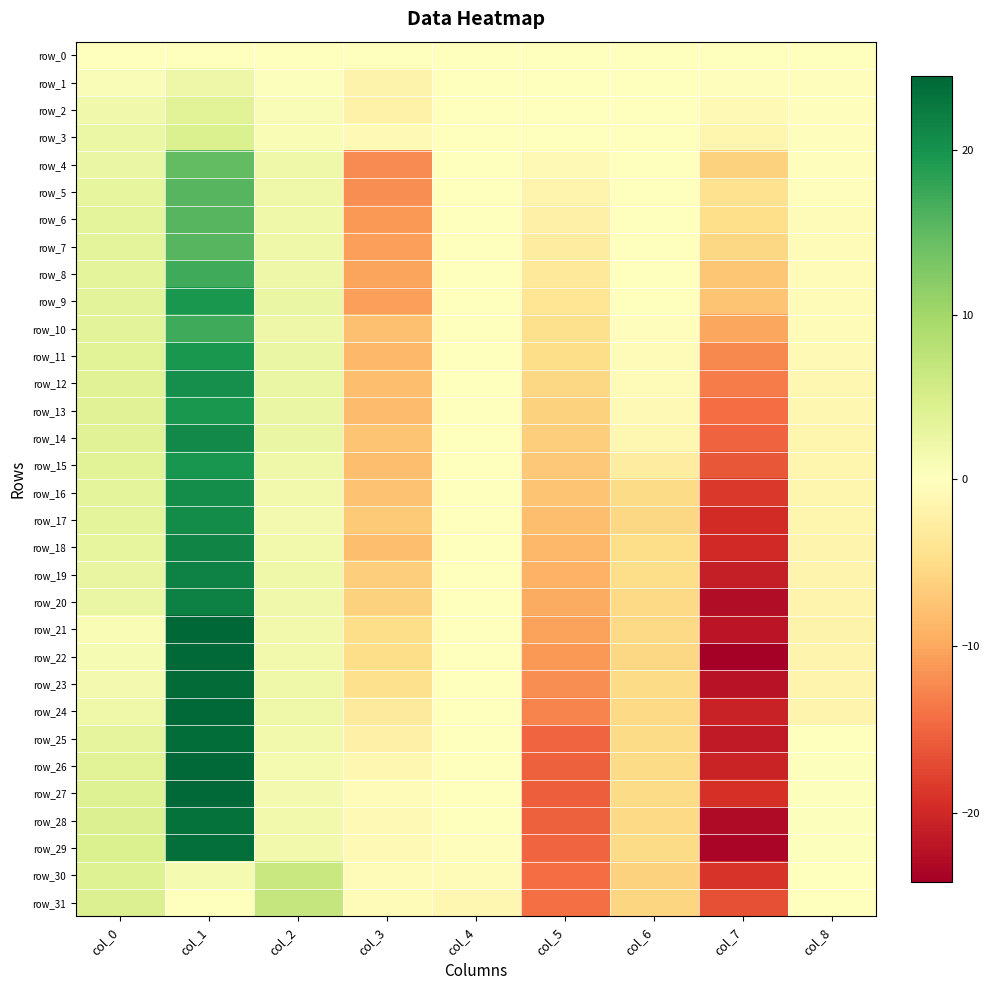

Rank the series by their maximum value, from lowest to highest.

row_0, row_1, row_2, row_3, row_30, row_31, row_4, row_6, row_7, row_5, row_8, row_10, row_13, row_11, row_9, row_15, row_12, row_16, row_17, row_14, row_18, row_19, row_20, row_28, row_29, row_25, row_23, row_26, row_22, row_27, row_24, row_21